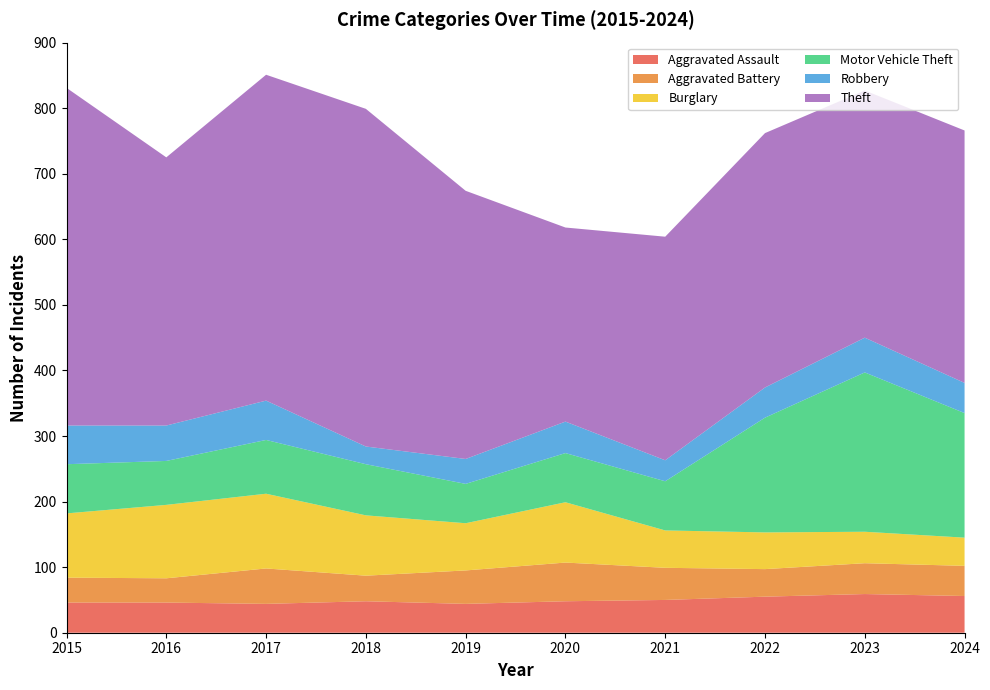

Reading left to right, list all the values displayed in this chart.

Aggravated Assault: 2015=46	2016=46	2017=44	2018=48	2019=44	2020=48	2021=50	2022=55	2023=59	2024=56
Aggravated Battery: 2015=38	2016=37	2017=54	2018=39	2019=51	2020=59	2021=49	2022=42	2023=47	2024=46
Burglary: 2015=98	2016=112	2017=114	2018=92	2019=72	2020=92	2021=57	2022=56	2023=48	2024=43
Motor Vehicle Theft: 2015=75	2016=67	2017=82	2018=78	2019=60	2020=75	2021=75	2022=175	2023=243	2024=190
Robbery: 2015=59	2016=54	2017=60	2018=27	2019=38	2020=48	2021=32	2022=46	2023=53	2024=46
Theft: 2015=515	2016=409	2017=497	2018=515	2019=409	2020=296	2021=341	2022=388	2023=377	2024=385